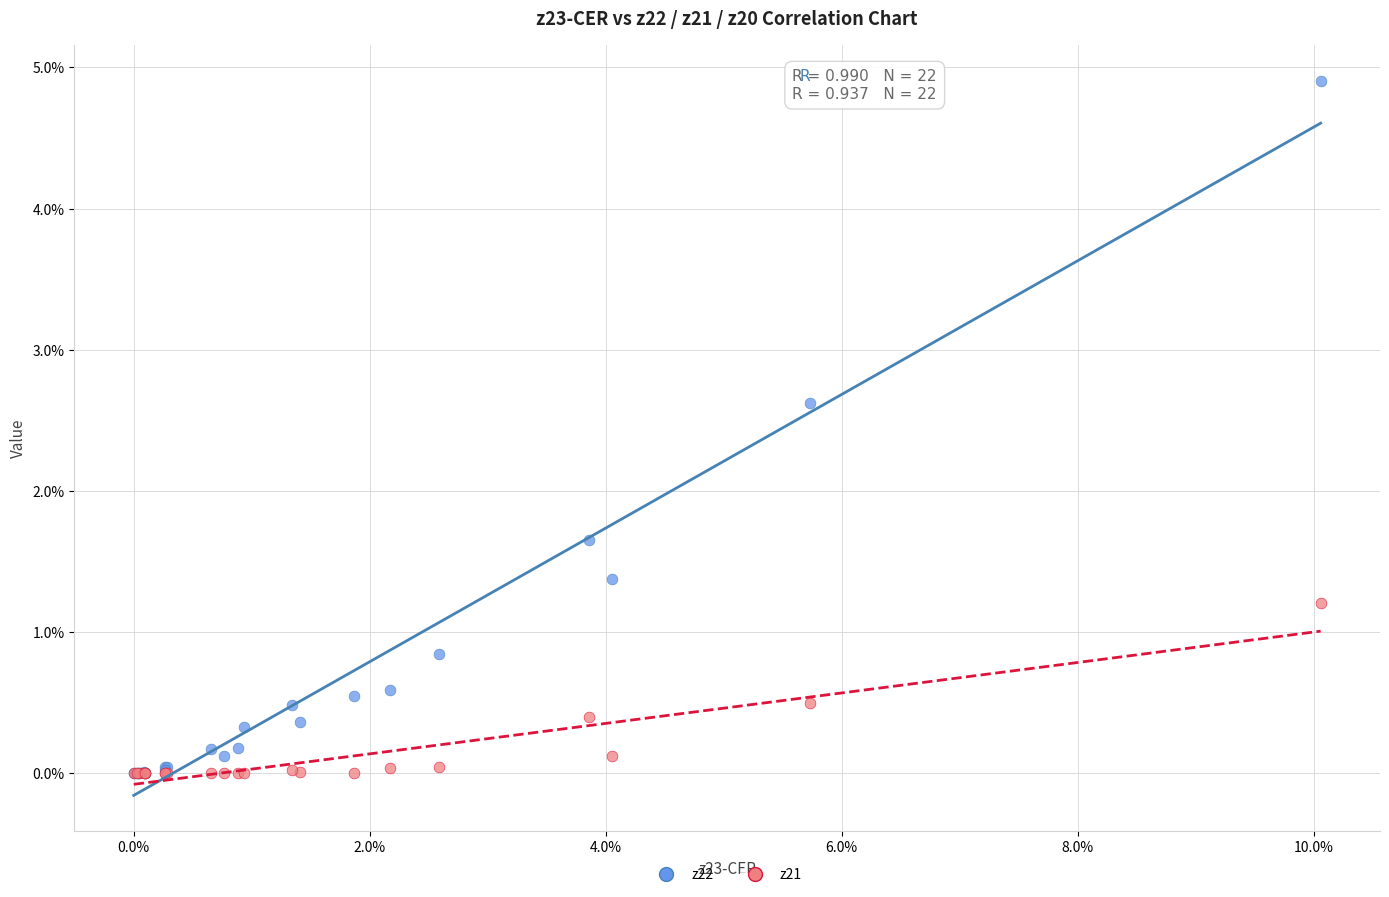

What are all the series names shown in the legend?

z22, z21